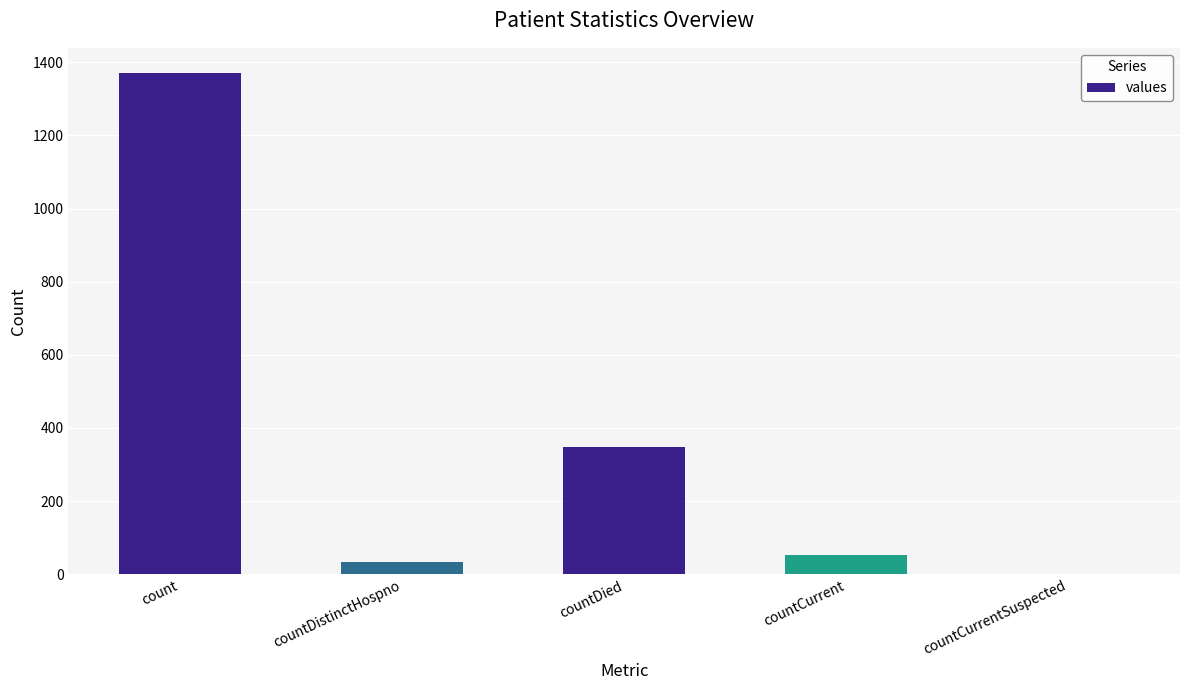

How many positive values are there?

4